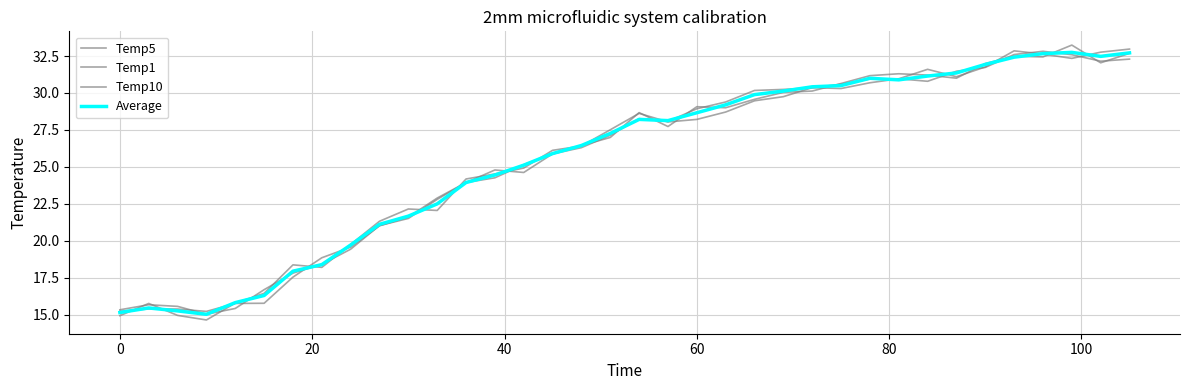

Is this an area chart (filled region under the line)?

No